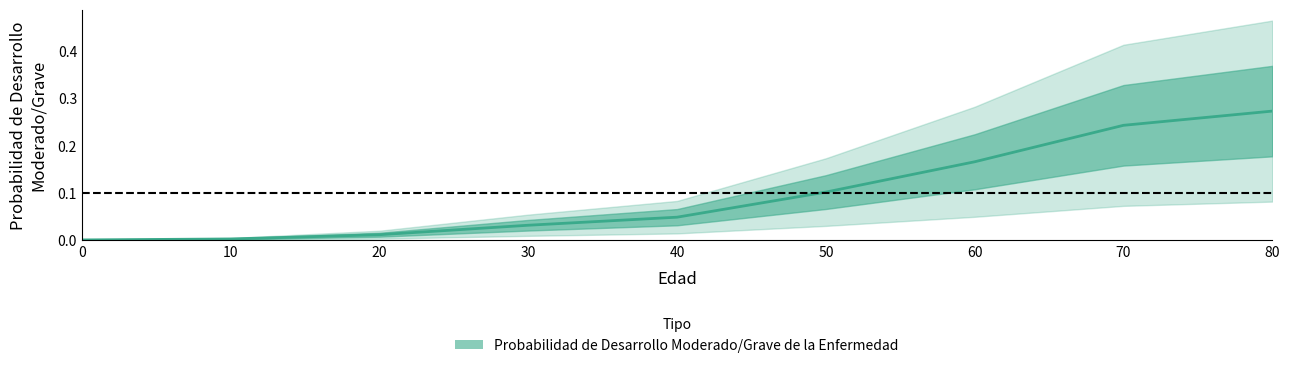

Reading left to right, list all the values displayed in this chart.

0.0	0.0	0.0	0.0	0.0	0.1	0.2	0.2	0.3